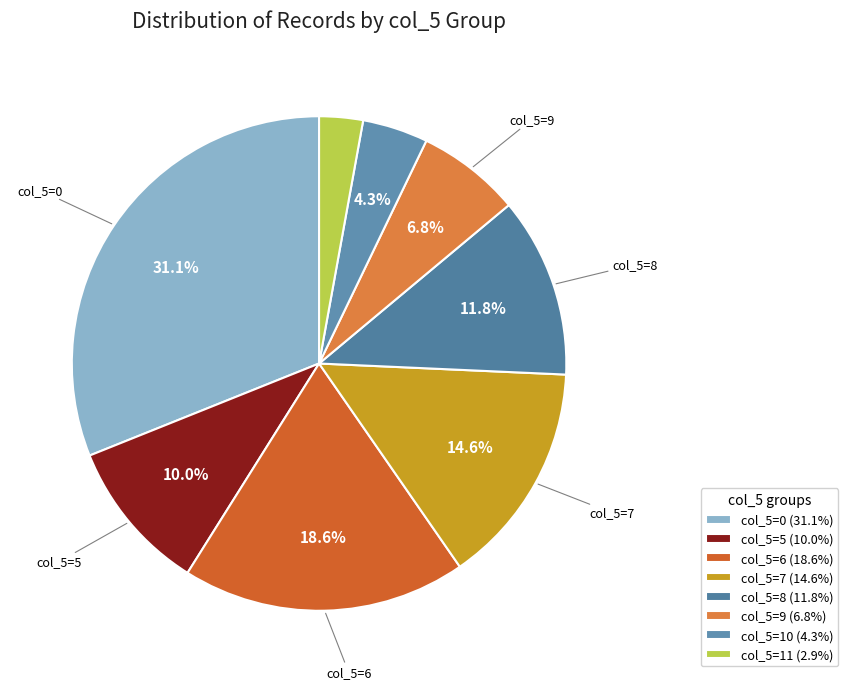

To the nearest percent, what is the average slice percentage?

12%